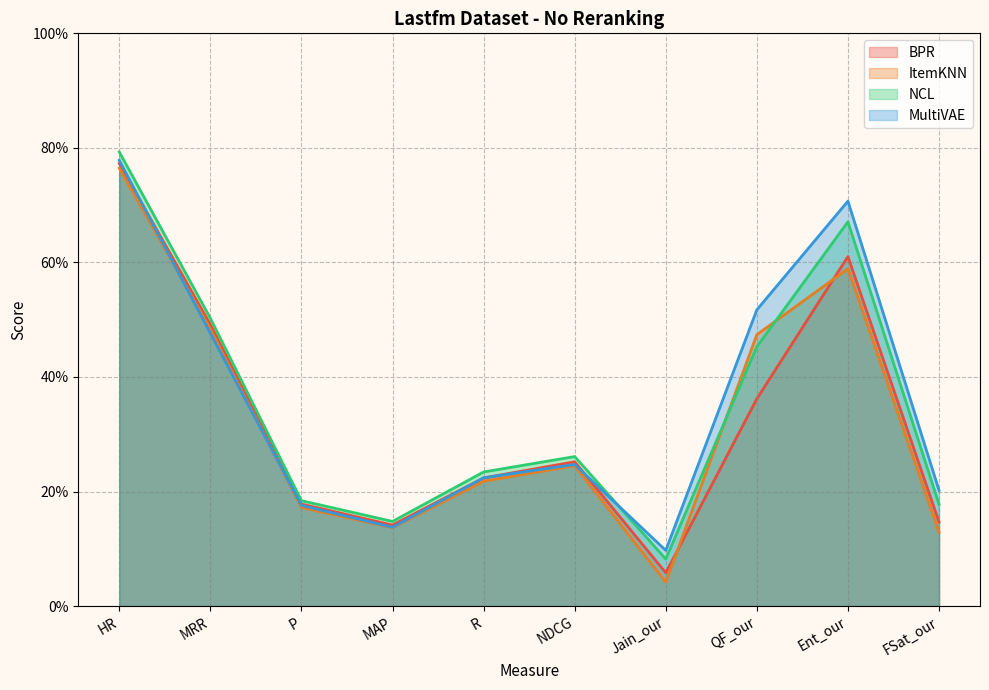

Does the chart have visible grid lines?

Yes